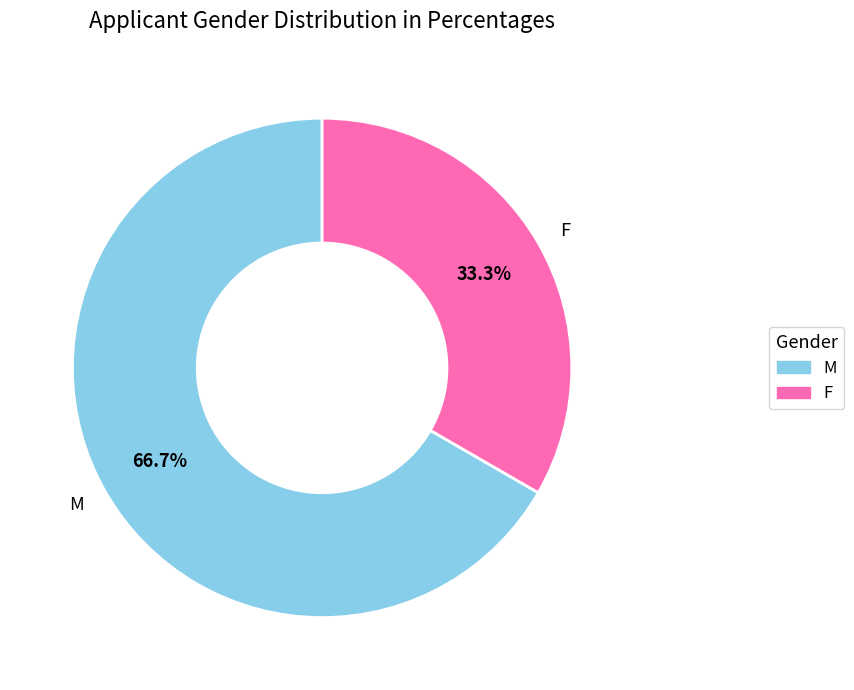

To the nearest percent, what percentage of the pie is F?

33%